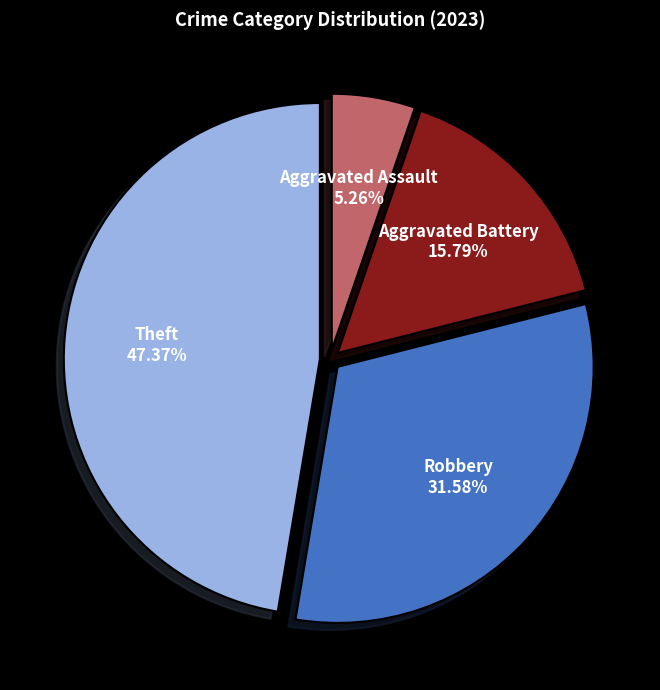

Is there any slice that represents more than half of the pie?

No